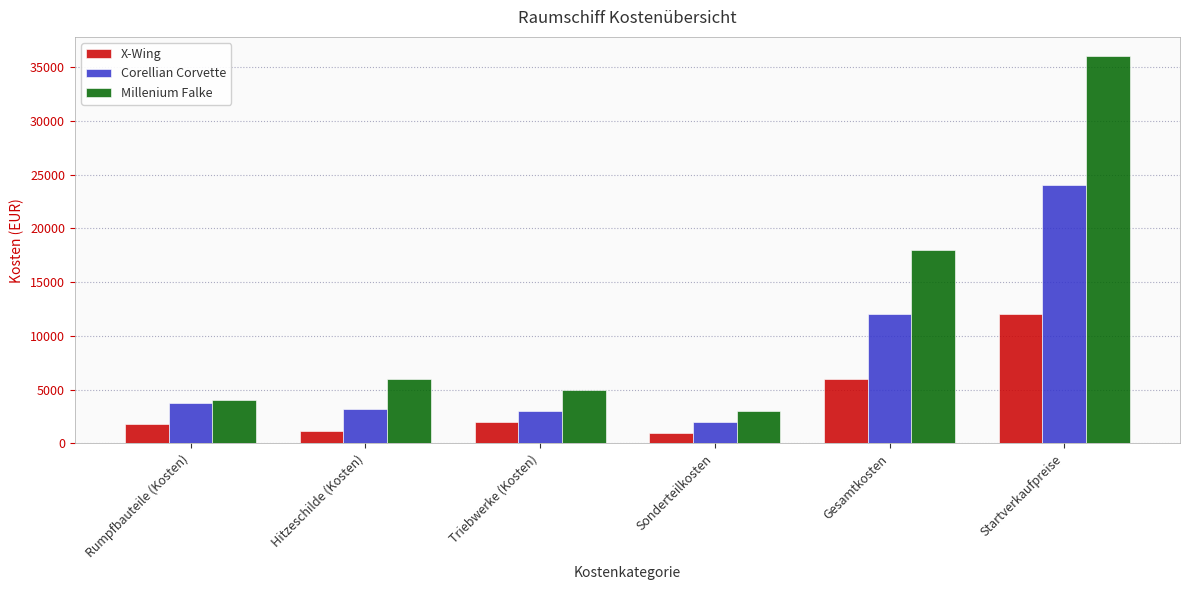

Does the chart contain any negative values?

No